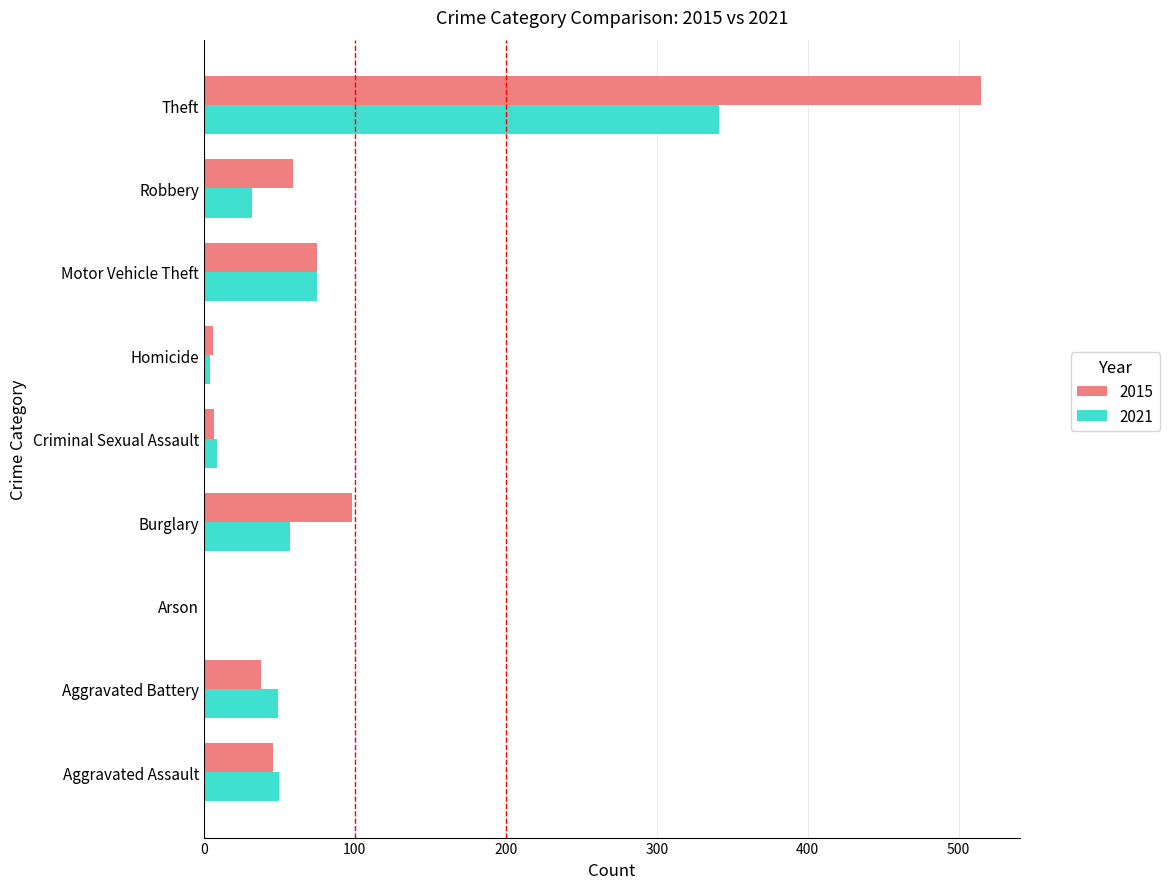

Which series has the widest spread of values?

2015